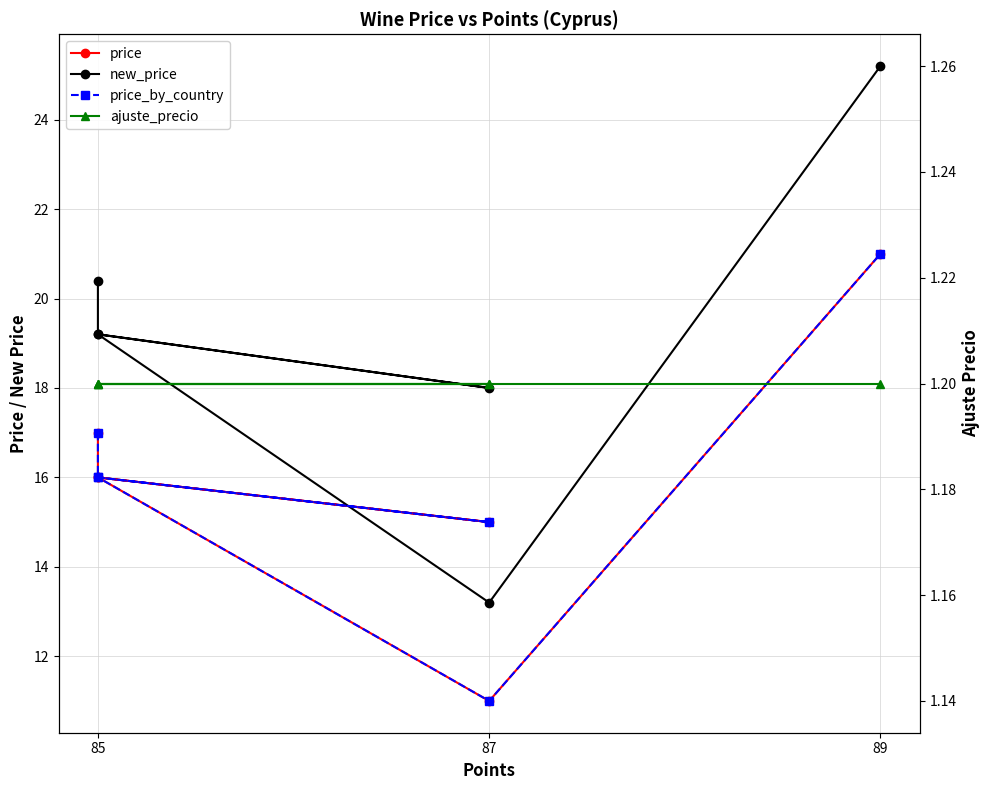

True or false: price and price_by_country cross at least once.

False